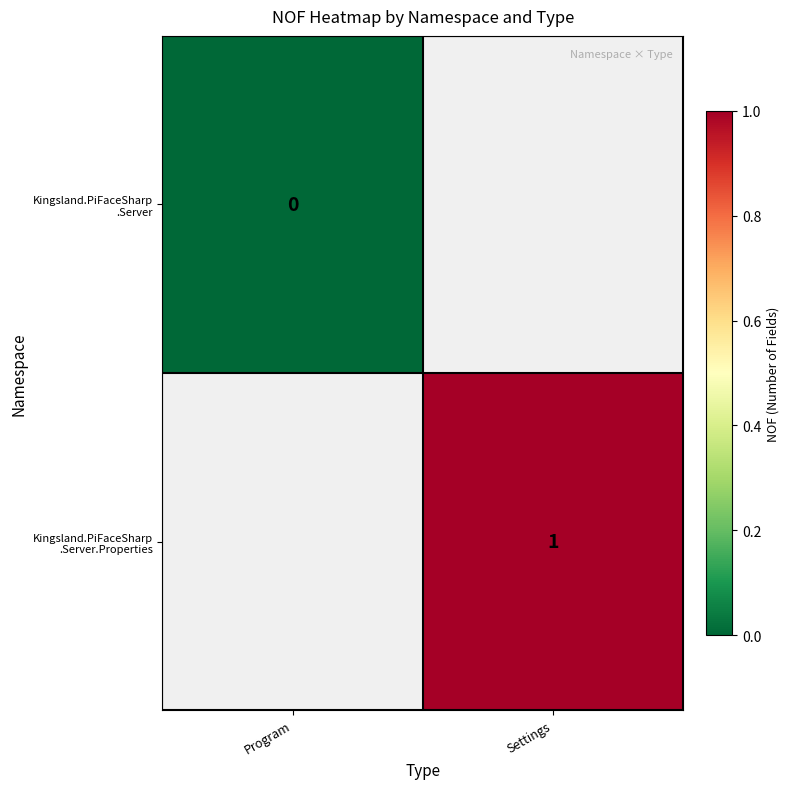

List the series in order of their peak value, lowest first.

Kingsland.PiFaceSharp .Server, Kingsland.PiFaceSharp .Server.Properties